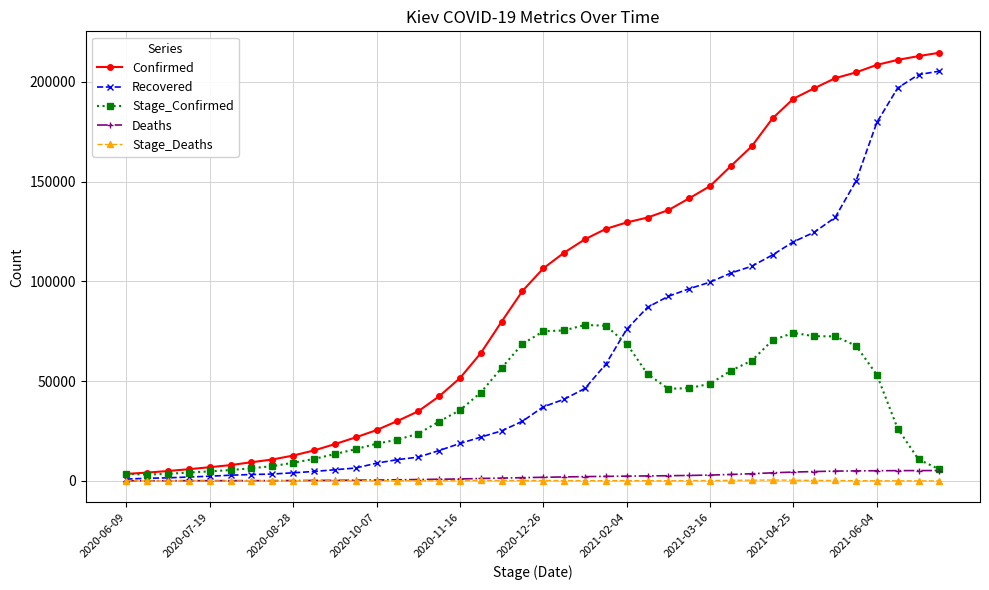

Which series has the widest spread of values?

Confirmed